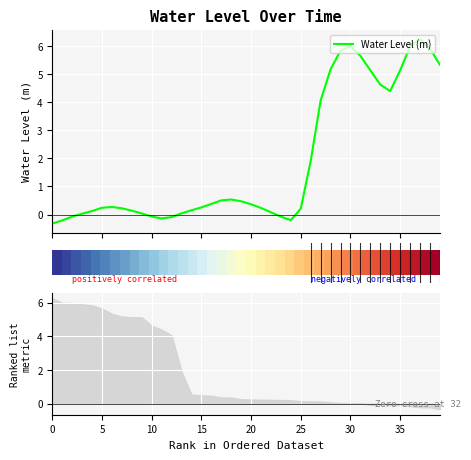

Count the number of categories in the chart.

40